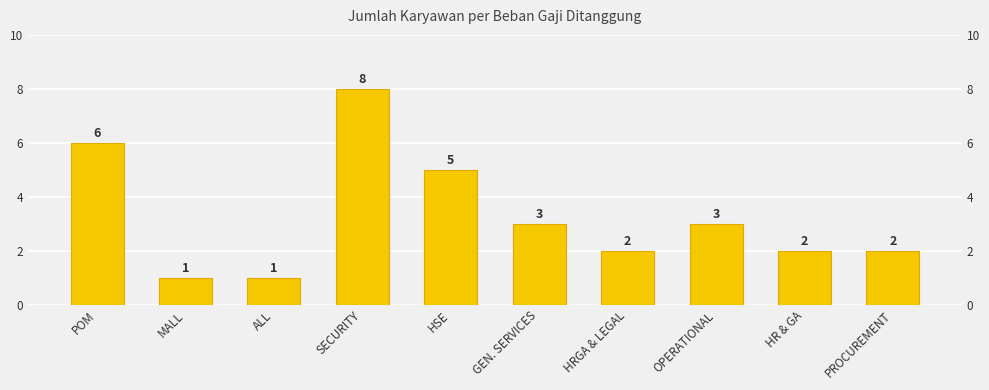

How many bars are there in total?

10